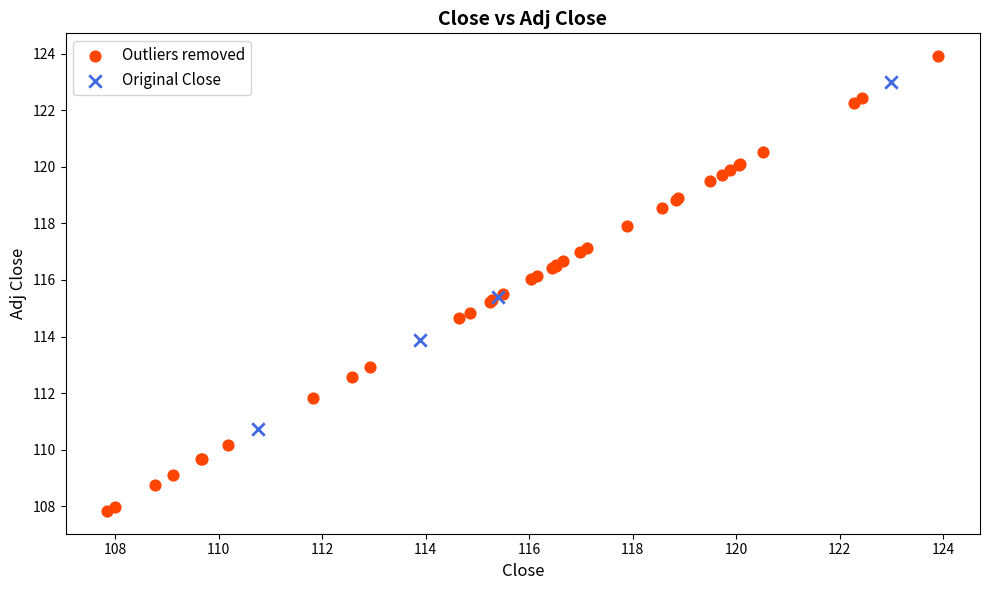

Which series has the largest Y range (max minus min)?

Outliers removed